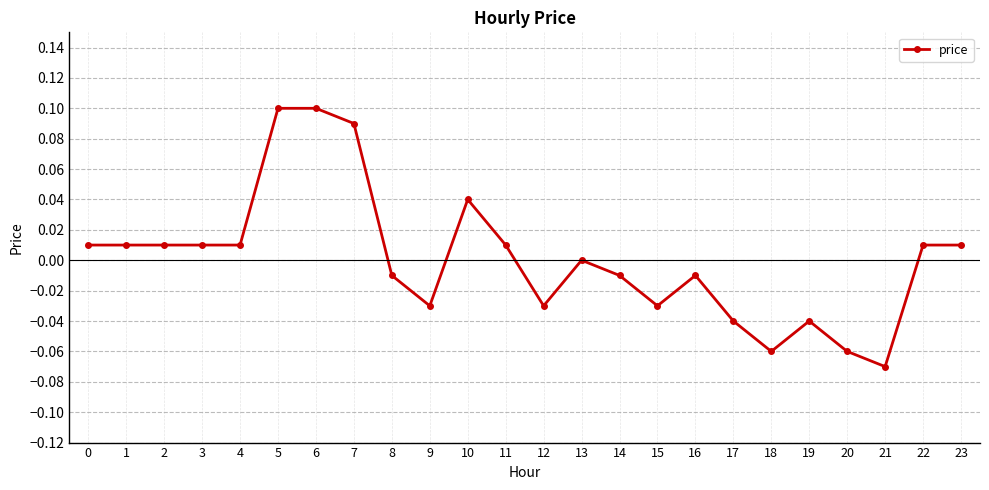

The value at 10 is 0.0. True or false?

True